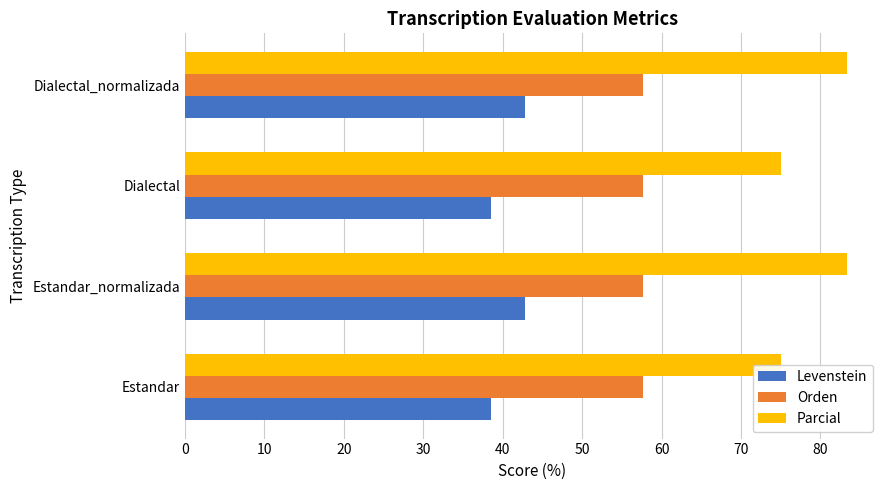

At how many categories does at least one series exceed 46?

4